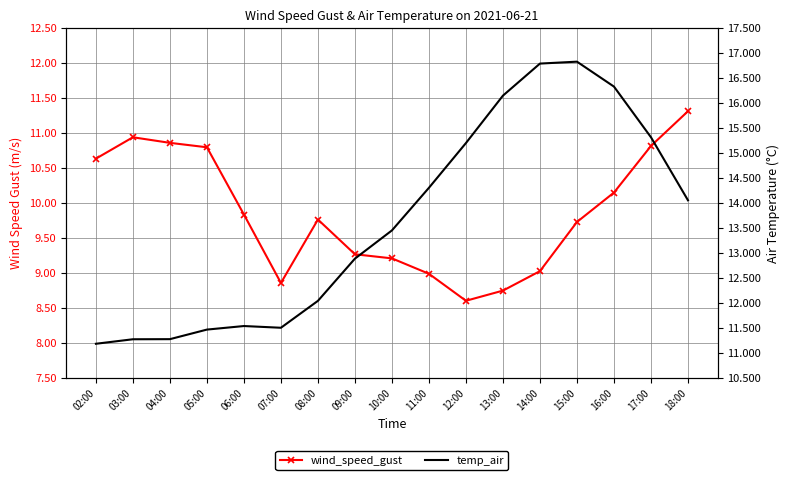

Rank the series by their average value, from highest to lowest.

temp_air, wind_speed_gust